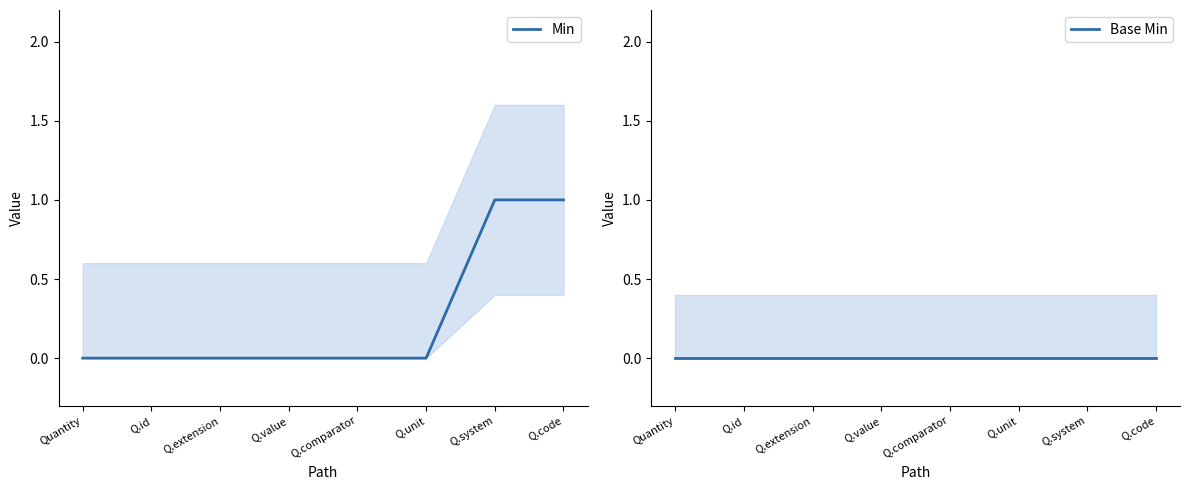

Reading left to right, transcribe all the data shown in this chart.

Min: 0	0	0	0	0	0	1	1
Base Min: 0	0	0	0	0	0	0	0